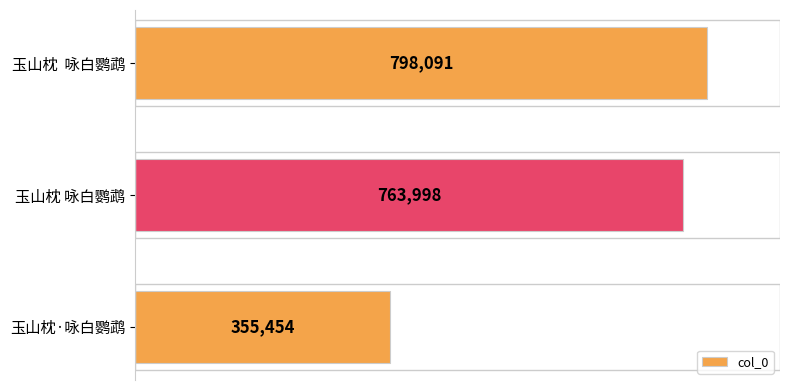

Reading bottom to top, extract all data points from this chart.

玉山枕·咏白鹦鹉=355454	玉山枕 咏白鹦鹉=763998	玉山枕  咏白鹦鹉=798091